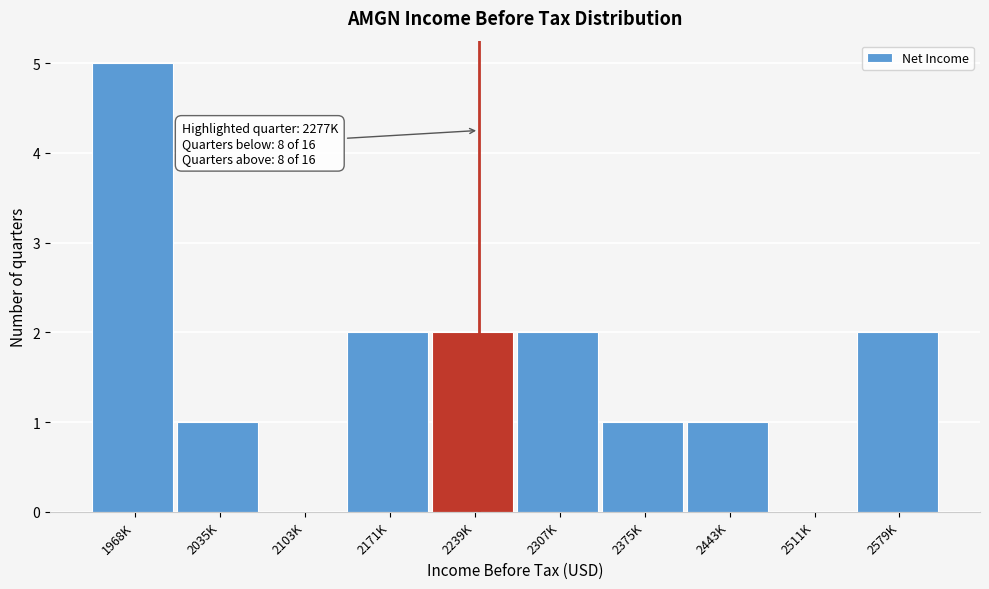

Reading left to right, extract all data points from this chart.

1968K=5	2035K=1	2103K=0	2171K=2	2239K=2	2307K=2	2375K=1	2443K=1	2511K=0	2579K=2